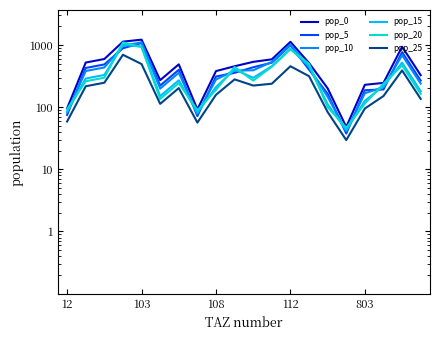

Rank the series by their maximum value, from highest to lowest.

pop_0, pop_10, pop_20, pop_5, pop_15, pop_25